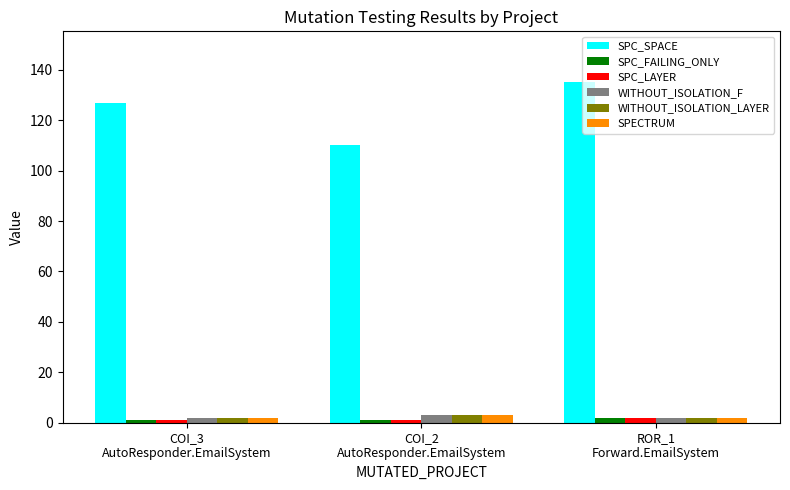

What is the minimum value for SPC_FAILING_ONLY?

1